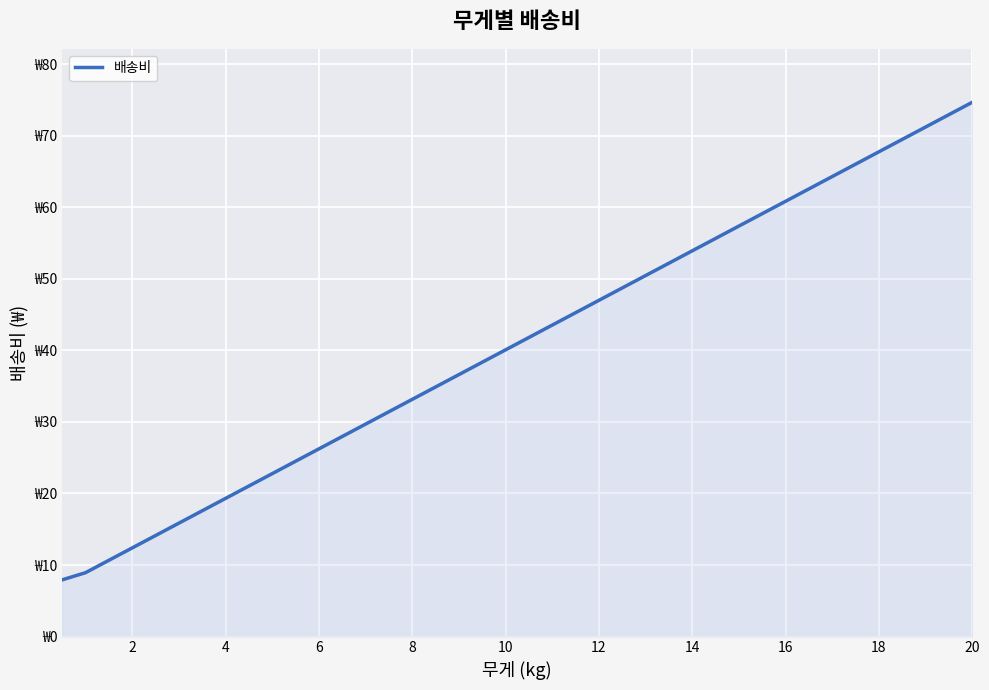

Does the chart display data point markers on the line(s)?

No